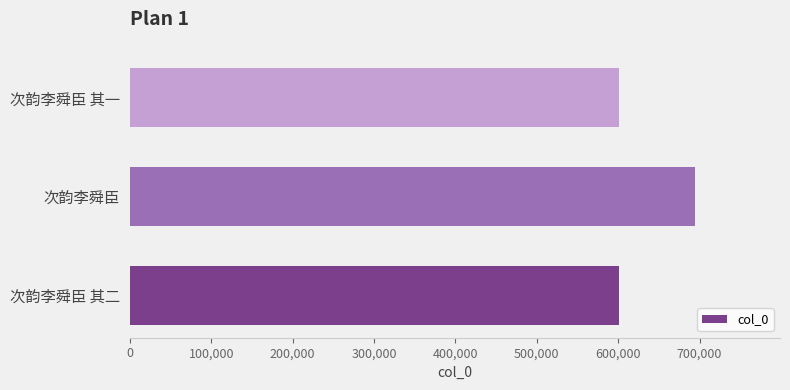

Which has a higher value, 次韵李舜臣 其一 or 次韵李舜臣?

次韵李舜臣